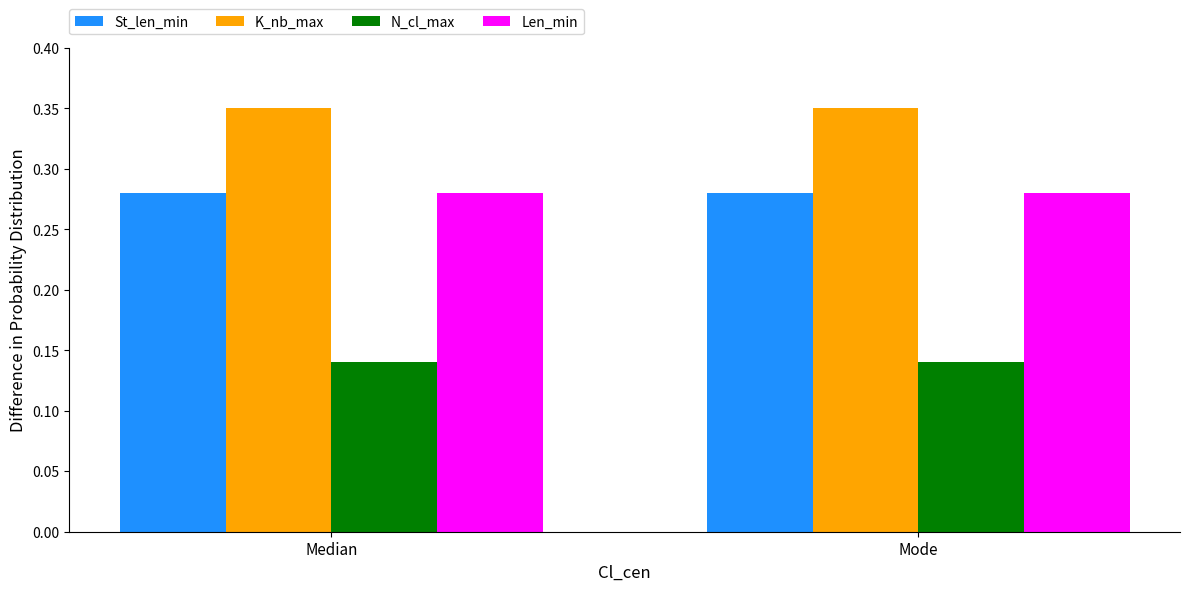

What is the sum of all Len_min values?

0.6